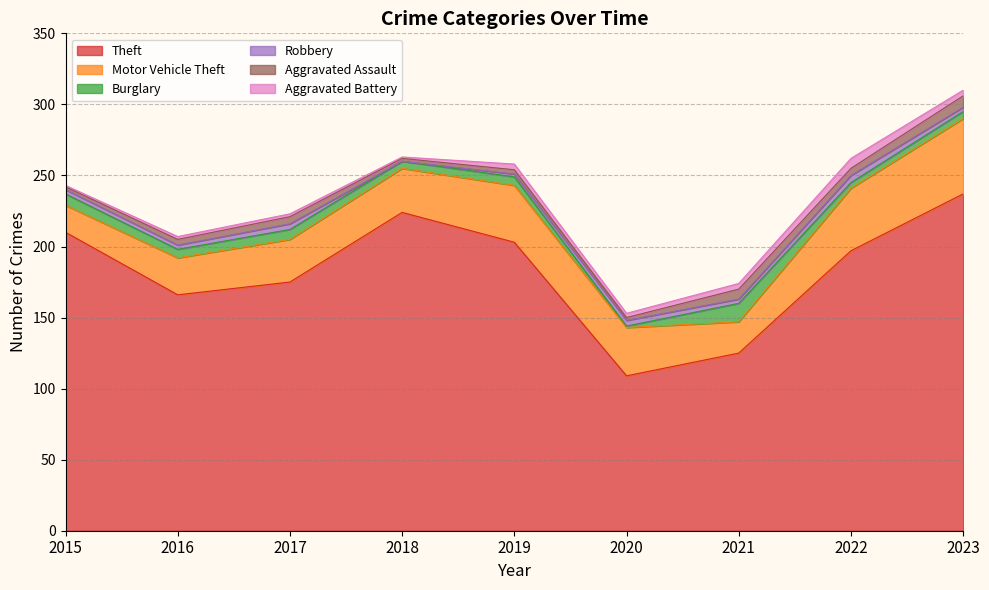

Which category has the lowest value across all series?

2018